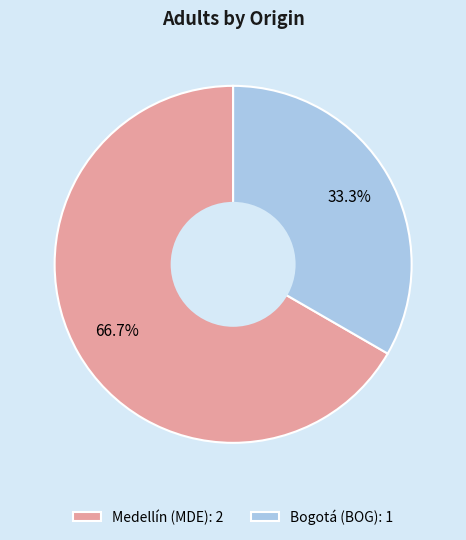

To the nearest percent, what is the combined percentage of Bogotá (BOG) and Medellín (MDE)?

100%